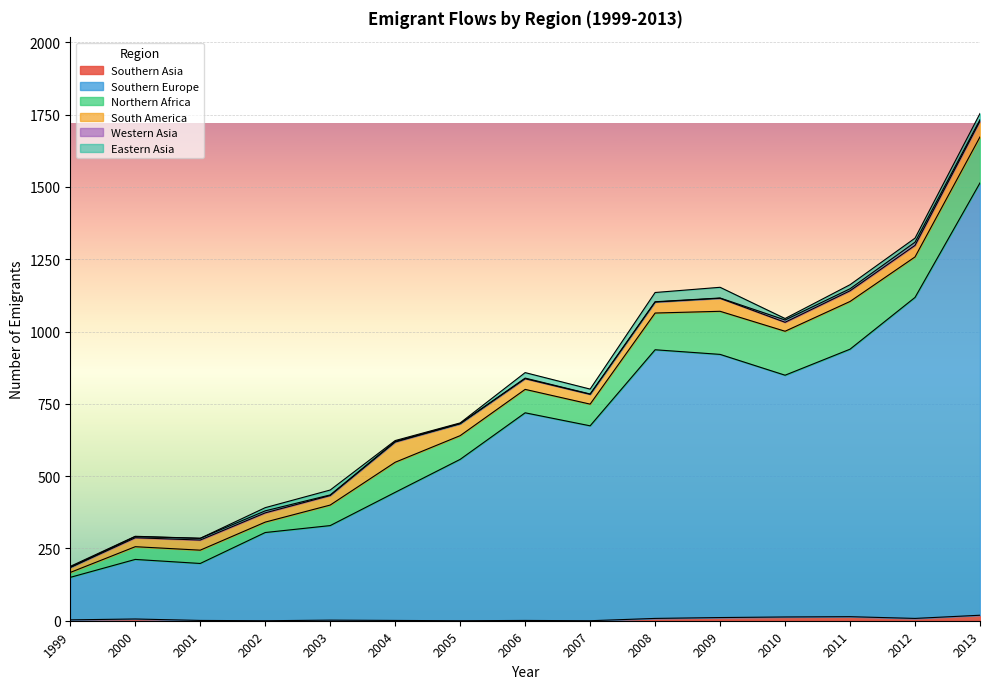

What is the difference between the second highest and second lowest values in the Eastern Asia series?

31